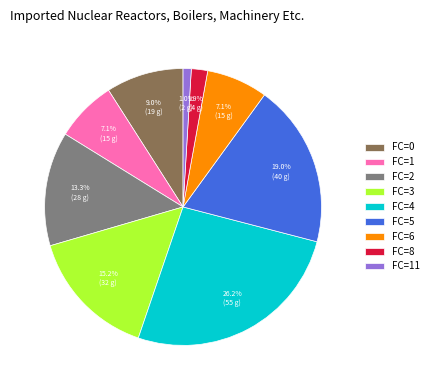

Is FC=11 the majority of the pie?

No